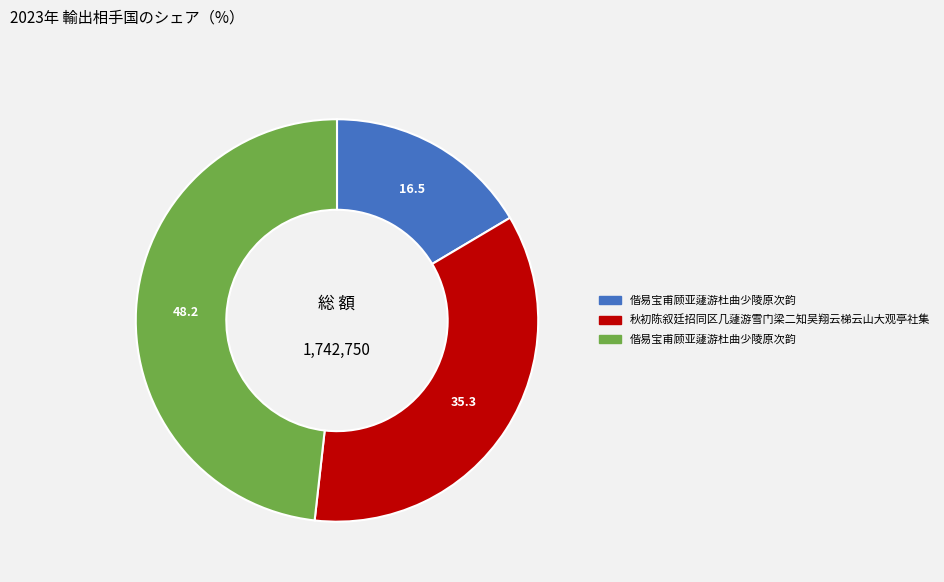

Is there any slice that represents more than half of the pie?

No